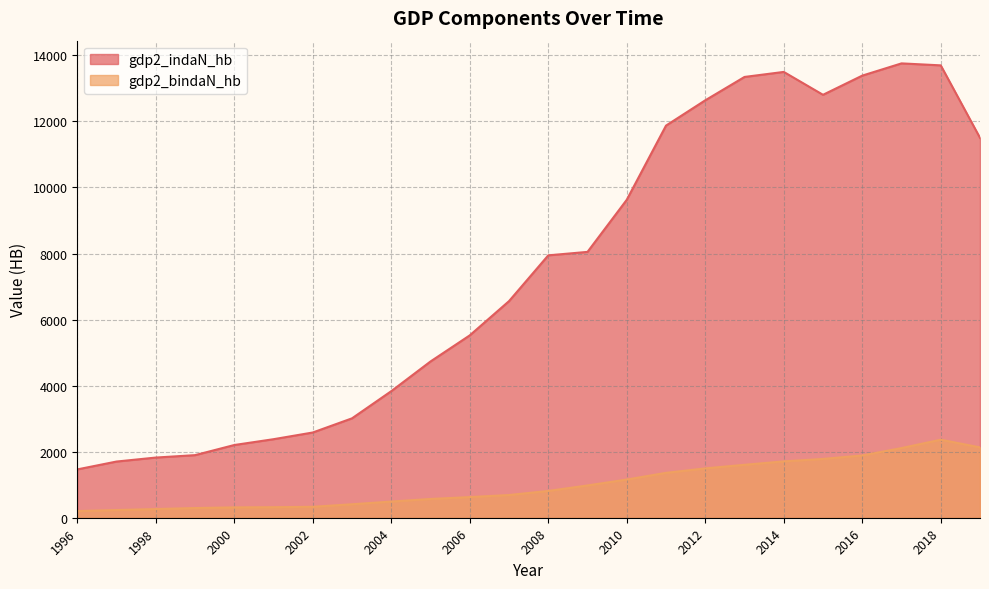

The gdp2_indaN_hb series shows 1895.2 at 1999. True or false?

True